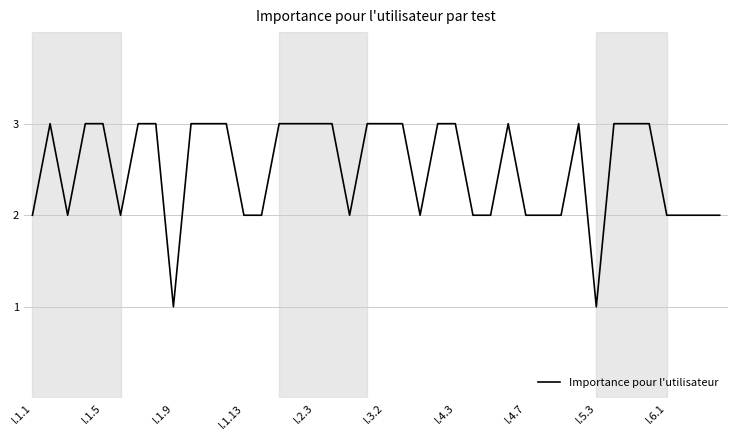

Is this an area chart (filled region under the line)?

No